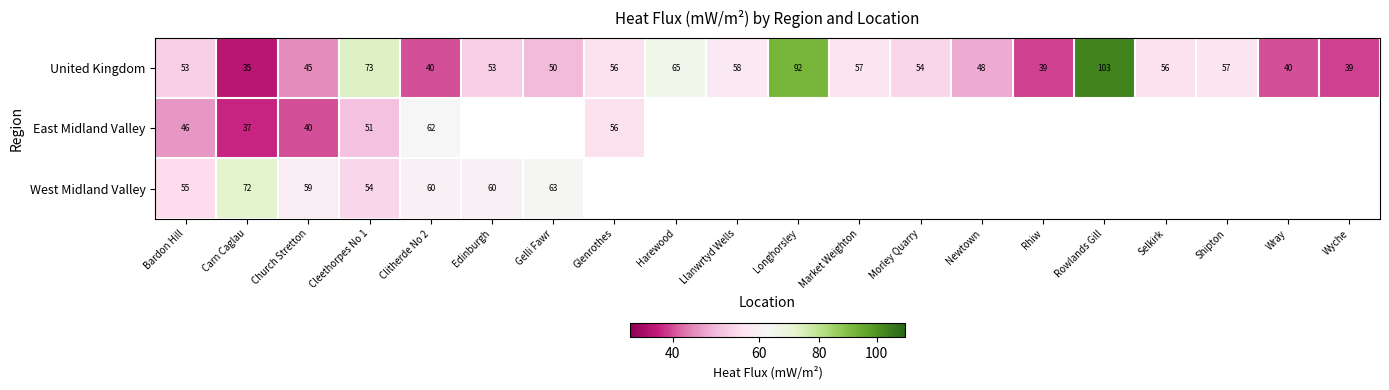

Which category has the lowest value across all series?

Carn Caglau